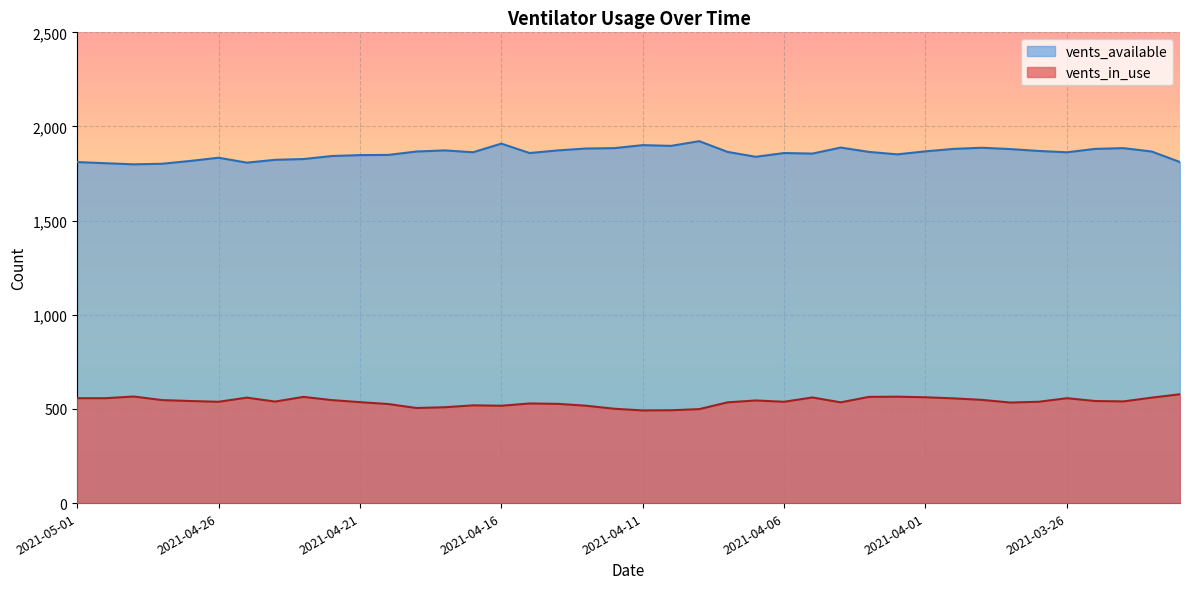

True or false: vents_available and vents_in_use intersect in this chart.

False